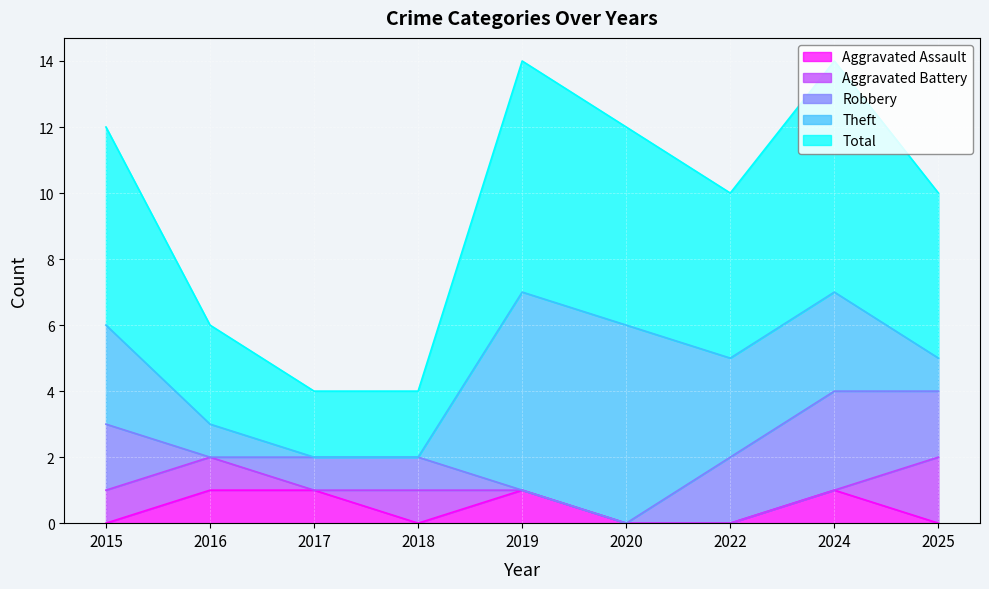

How many distinct data groups are displayed?

5